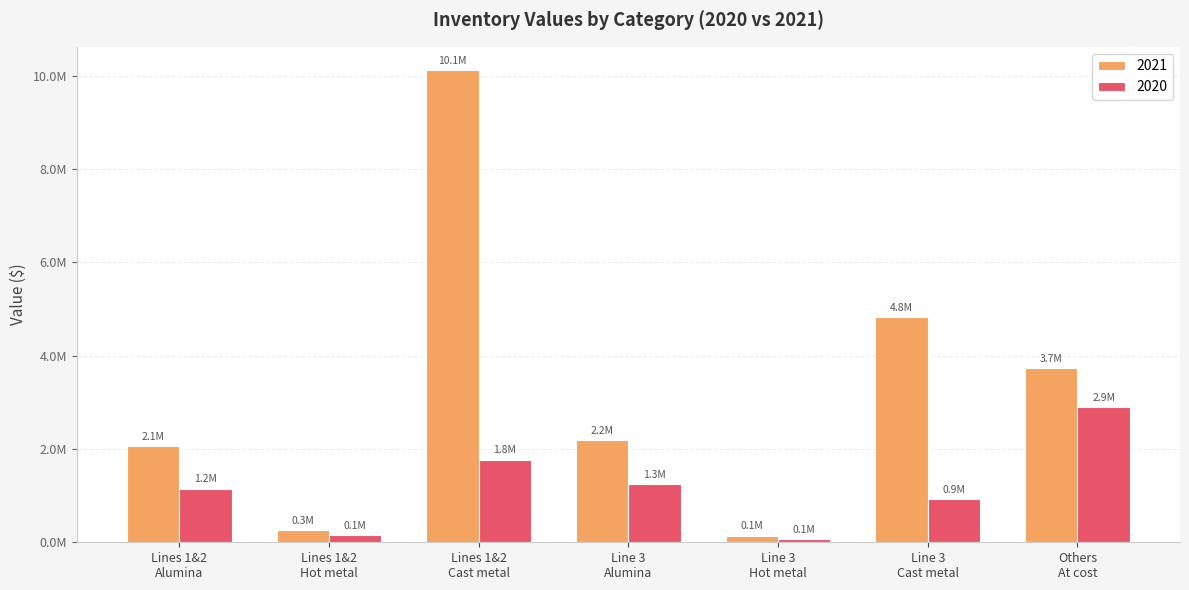

What is the difference between the maximum and second lowest values in the 2021 series?

9857182